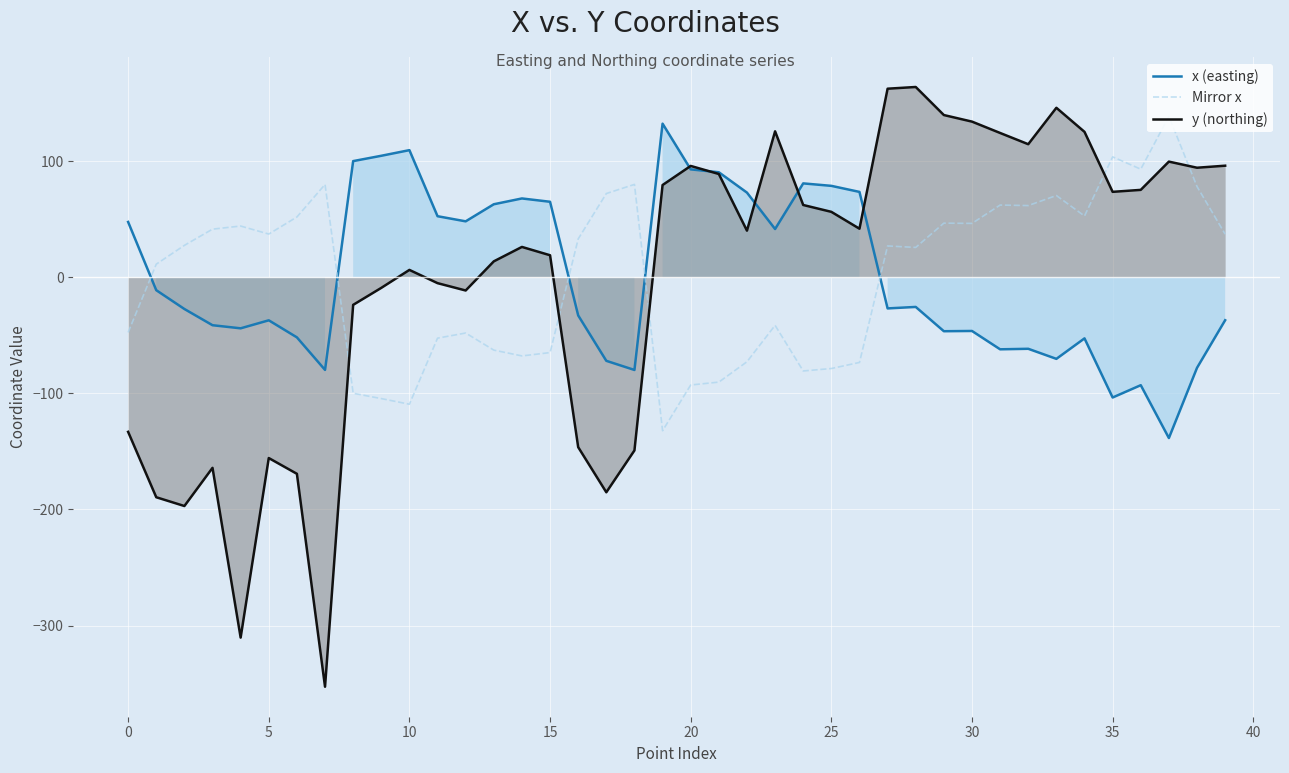

True or false: y (northing) and Mirror x intersect in this chart.

True